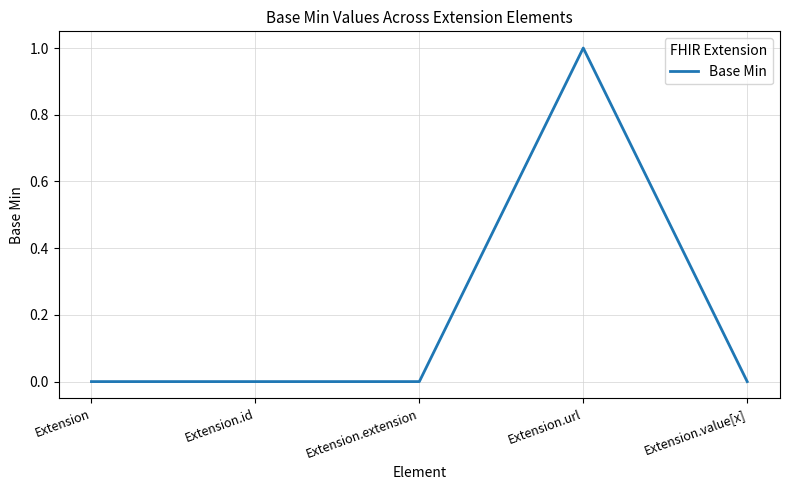

Reading left to right, extract all data points from this chart.

0	0	0	1	0